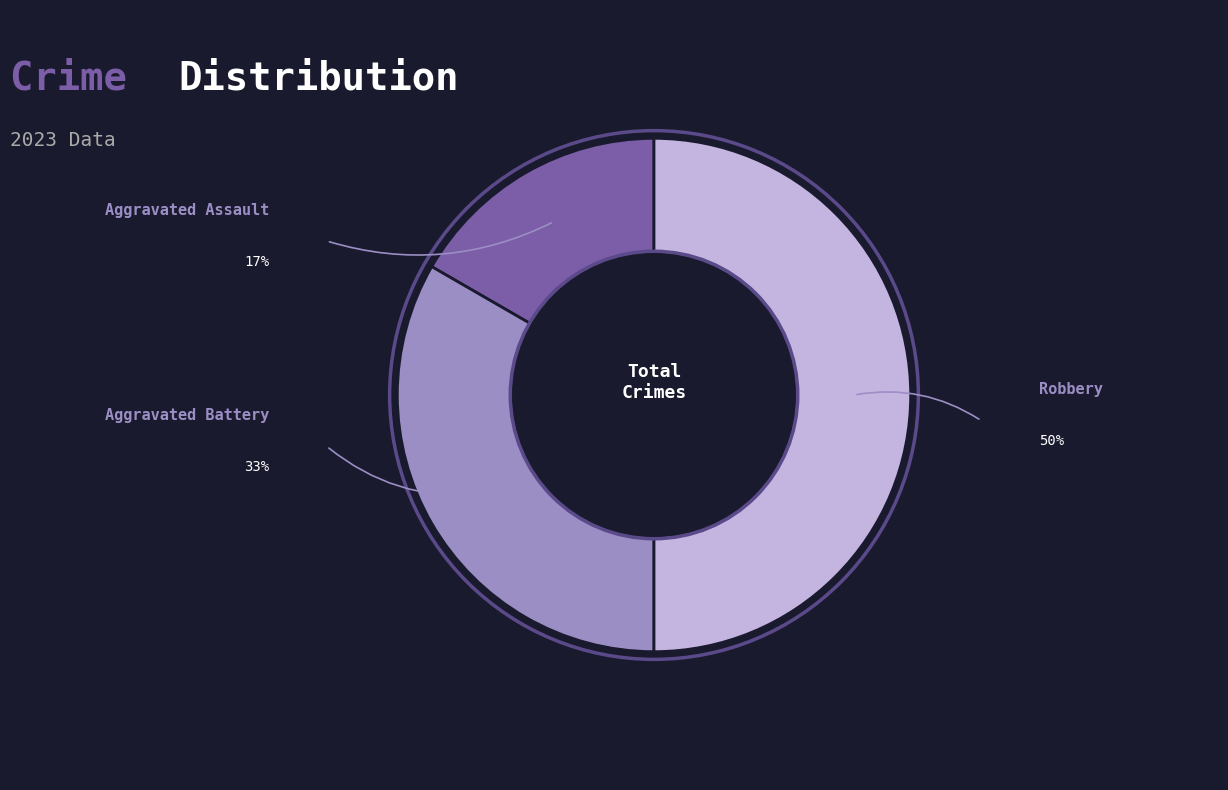

Count the number of slices in the pie.

3